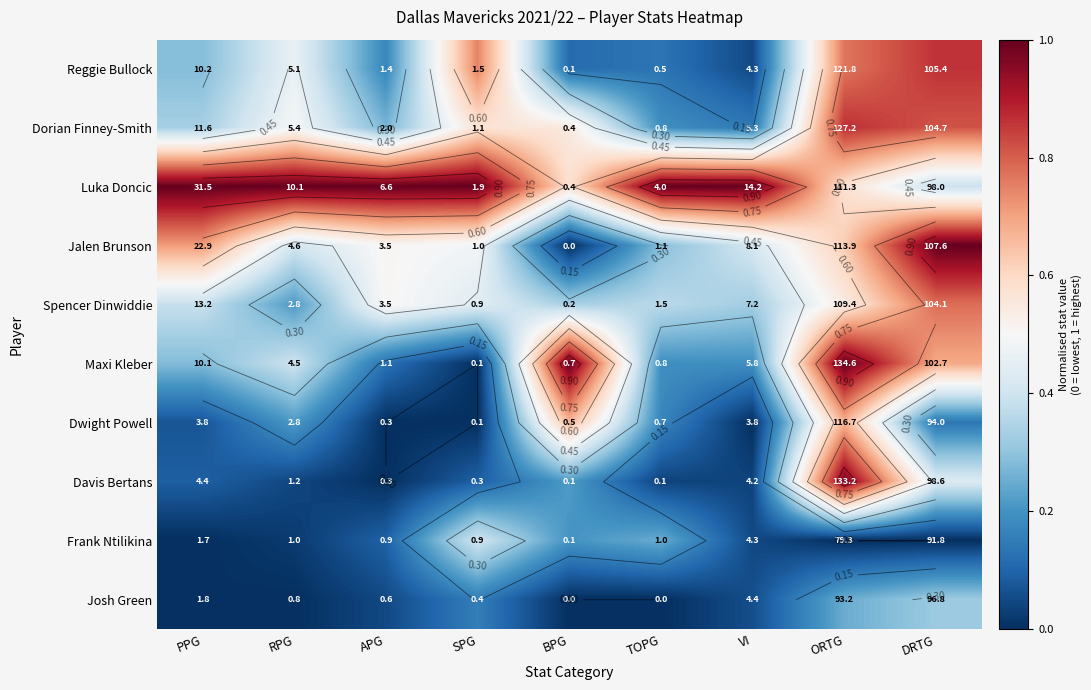

What is the difference between the Josh Green values at SPG and VI?

0.1